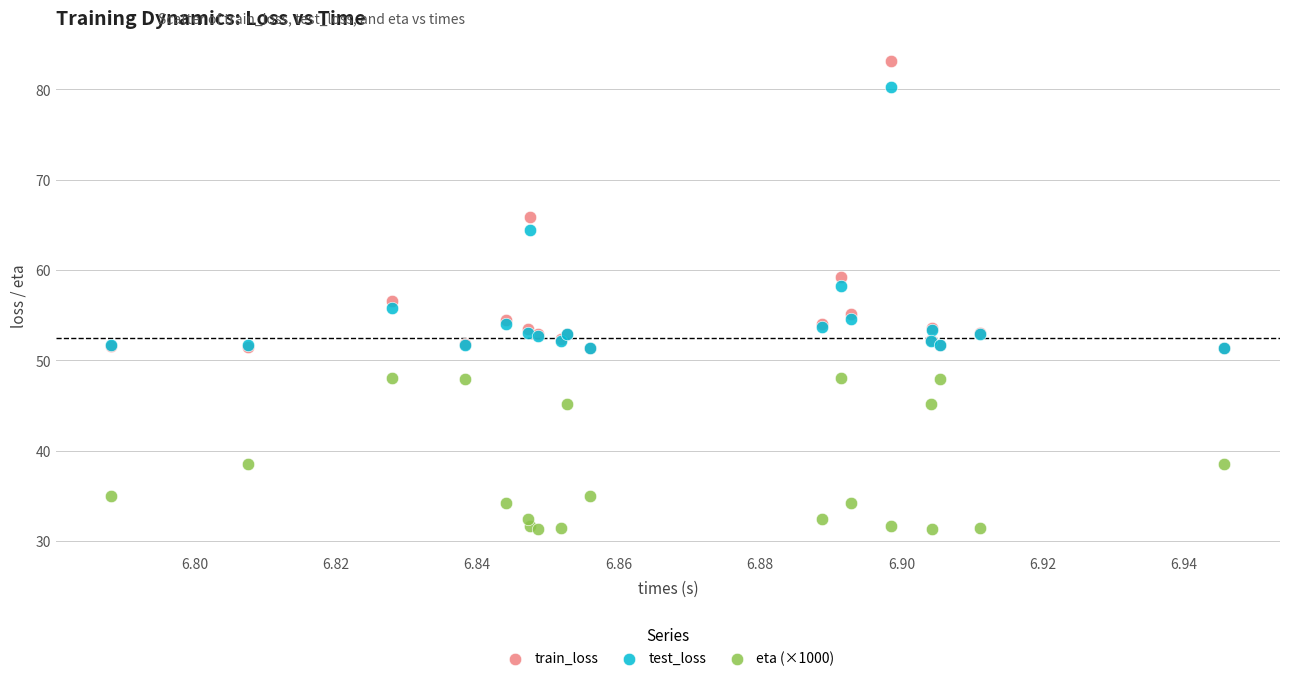

In the train_loss series, what Y value is closest to 67?

65.9